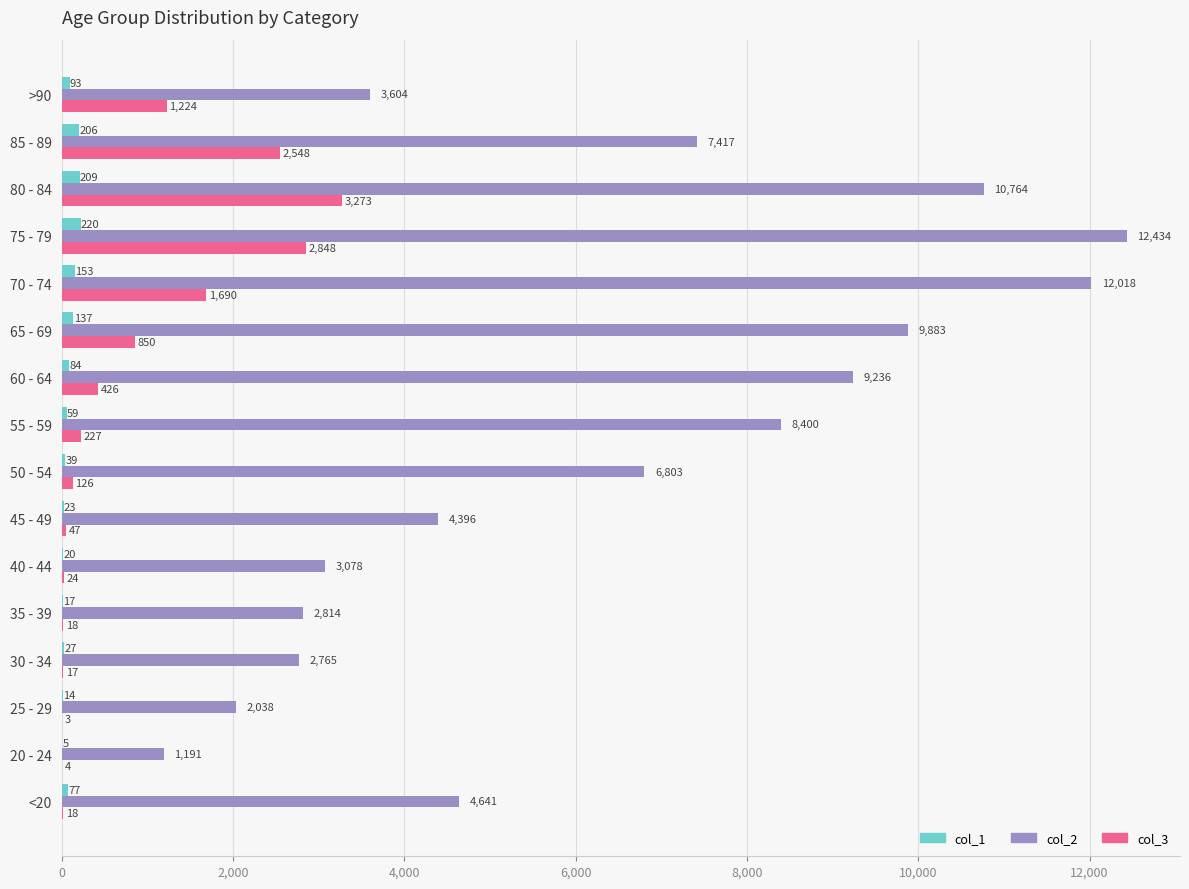

What is the maximum value shown in the chart?

12434